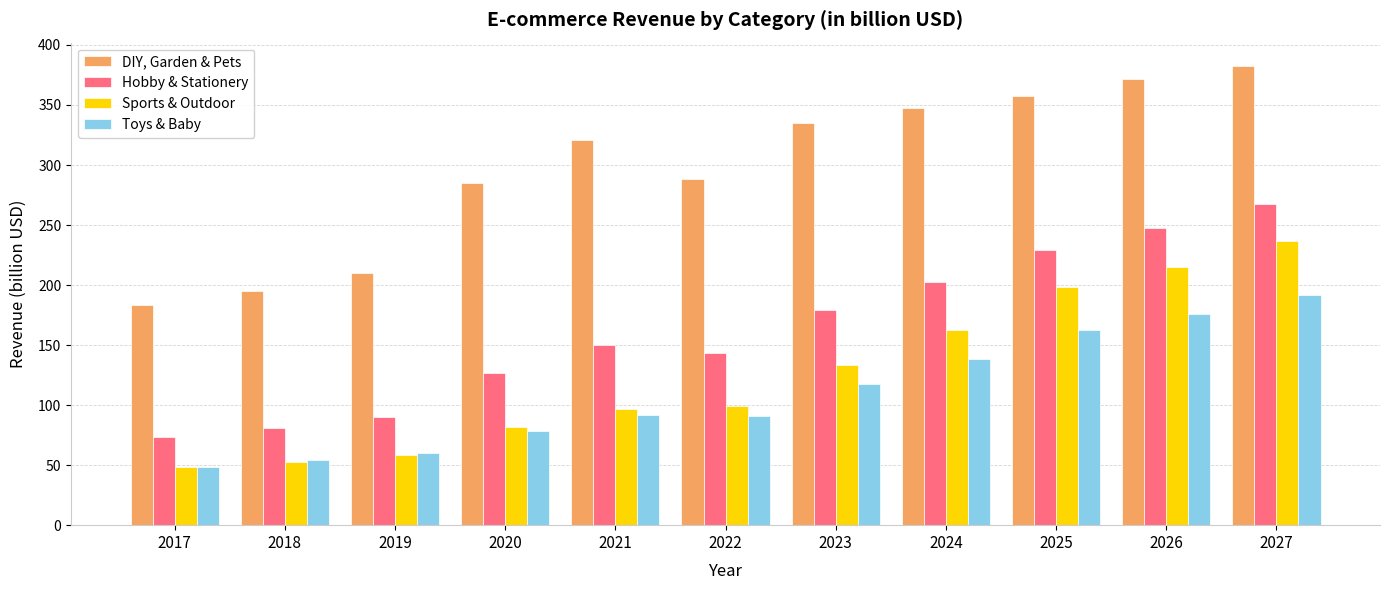

What is the value of the Toys & Baby bar at the 6th from the left?

91.0